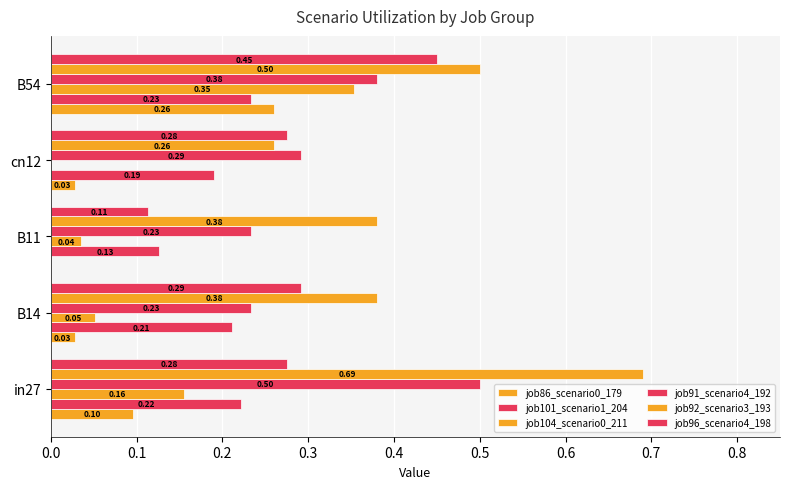

Count the job101_scenario1_204 values in the range 0 to 1.

5